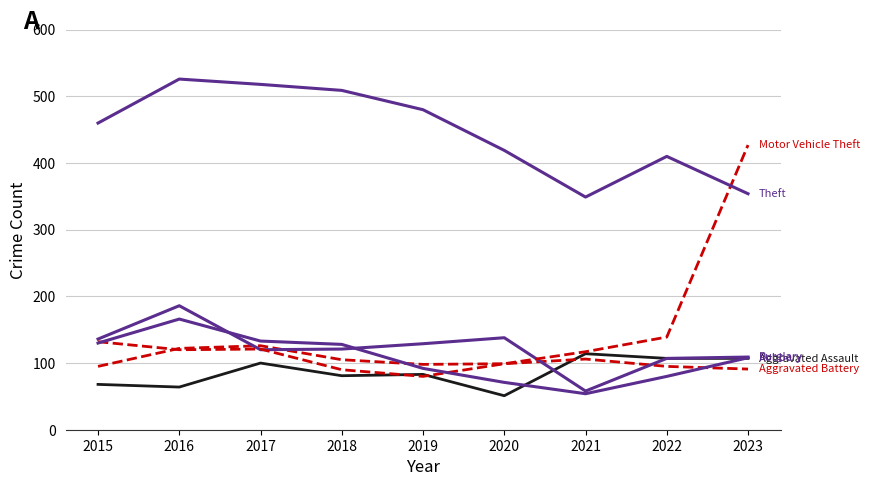

The value of Robbery at 2020 is 103. True or false?

False